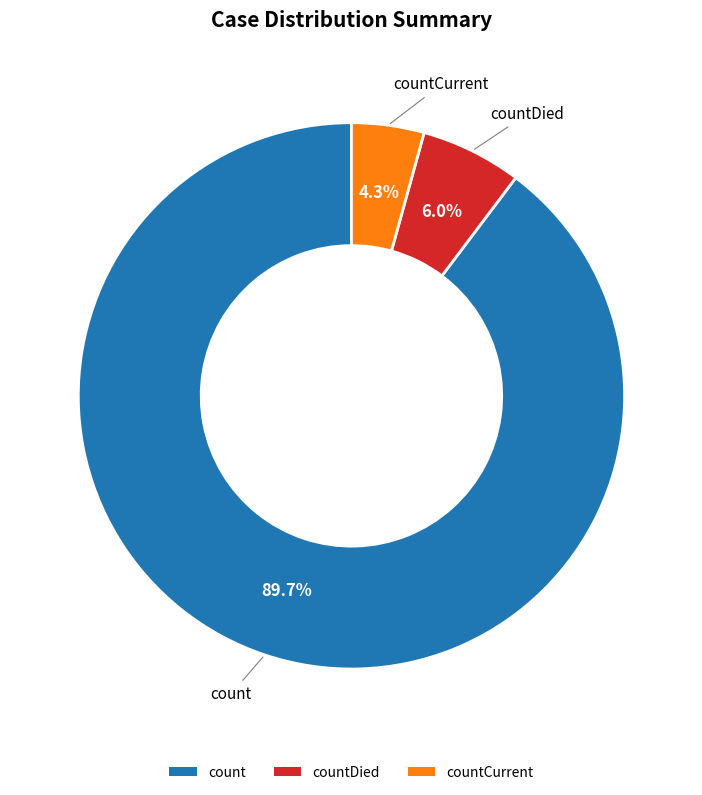

What is the largest slice in the pie chart?

count